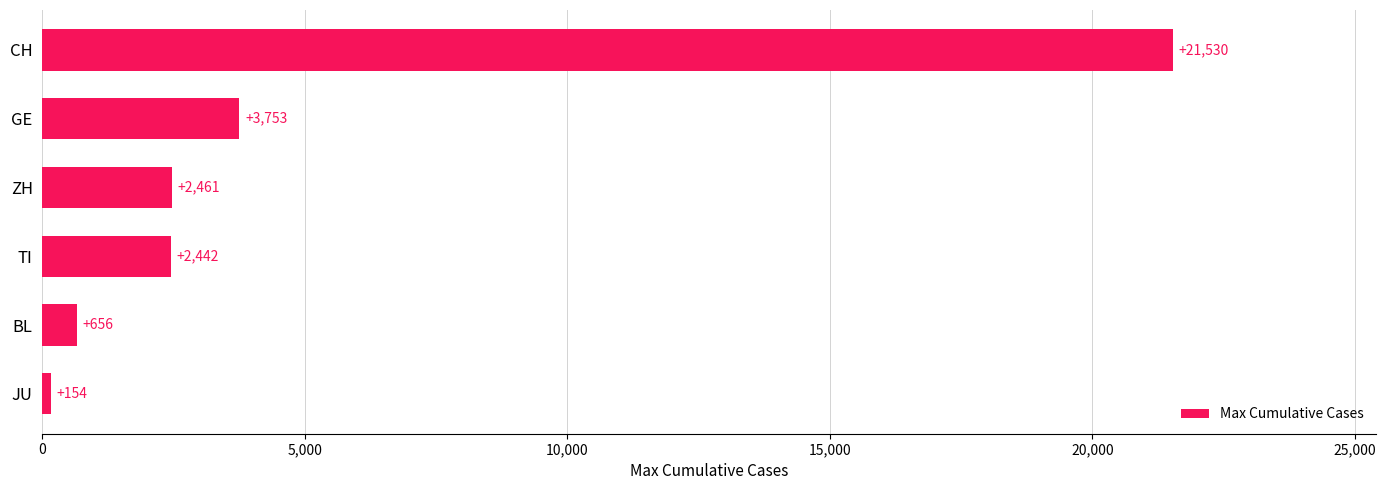

Where is the data nearest to the value 10842?

GE